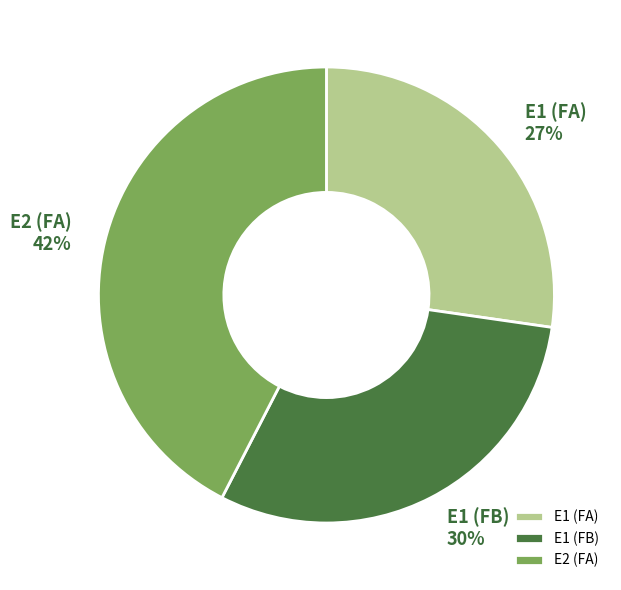

Which slice is the smallest?

E1 (FA)